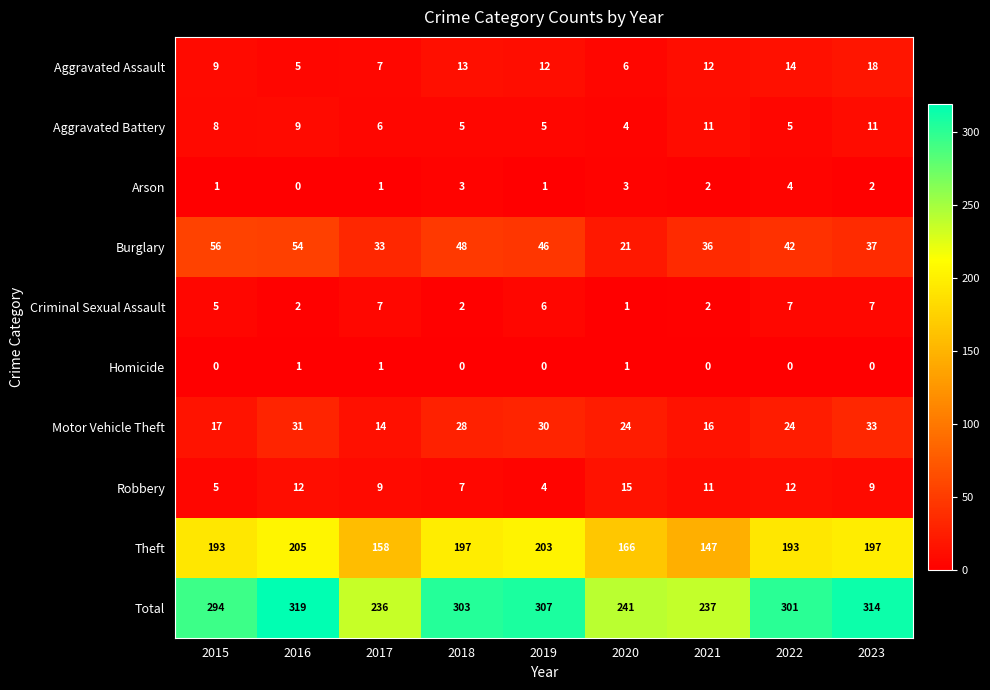

What is the approximate value of Criminal Sexual Assault at 2023?

7